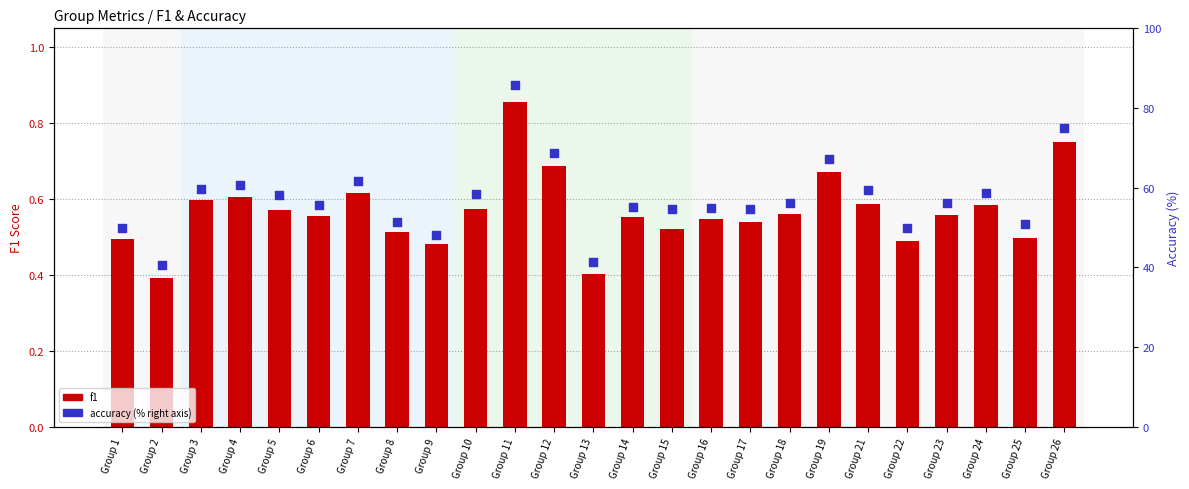

Which series has the largest total across all categories?

accuracy (% right axis)